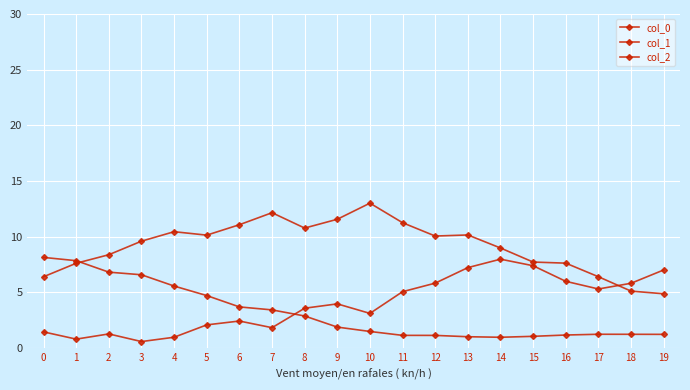

Count the number of categories in the chart.

20